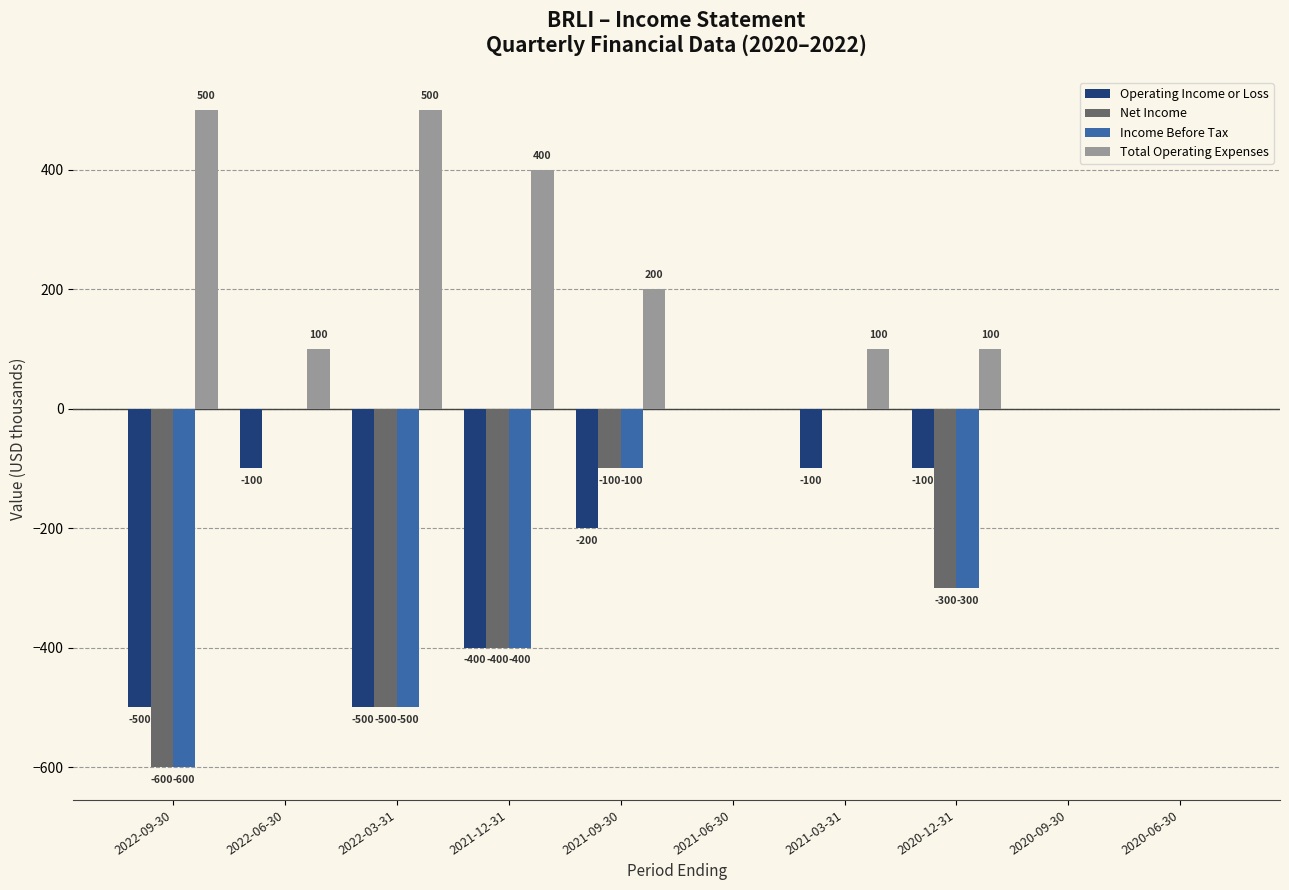

What is the sum of all Operating Income or Loss values?

-1900